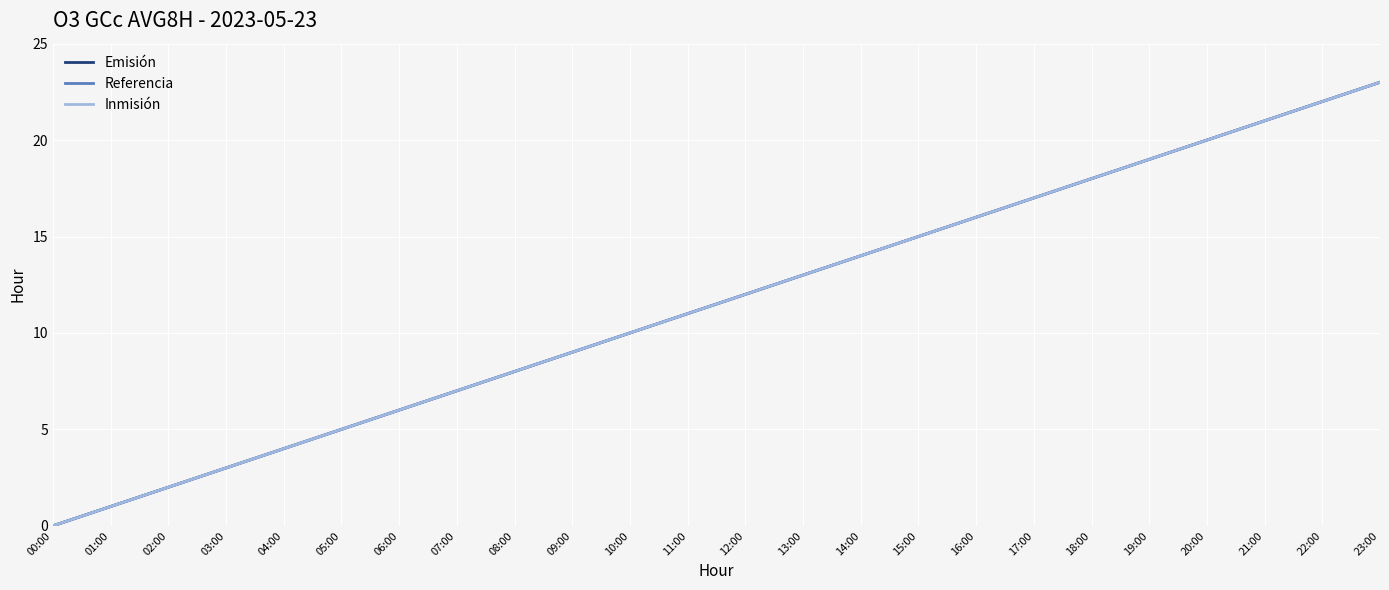

Is this an area chart (filled region under the line)?

No